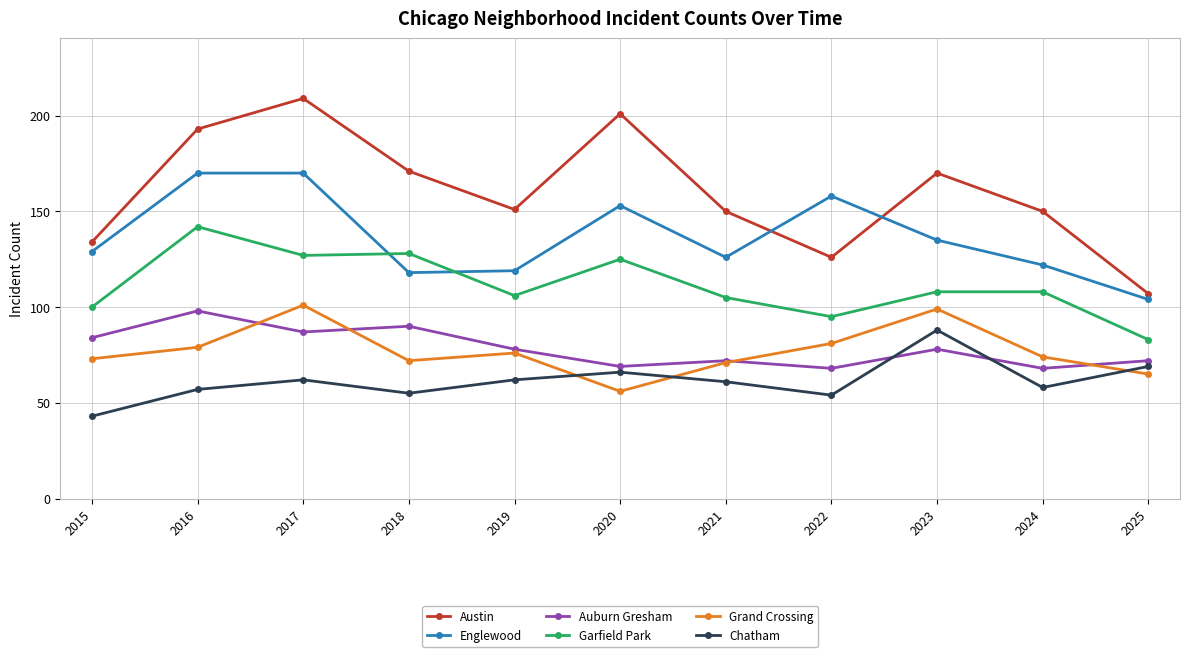

What is the sum of the Auburn Gresham values at 2019 and 2015?

162